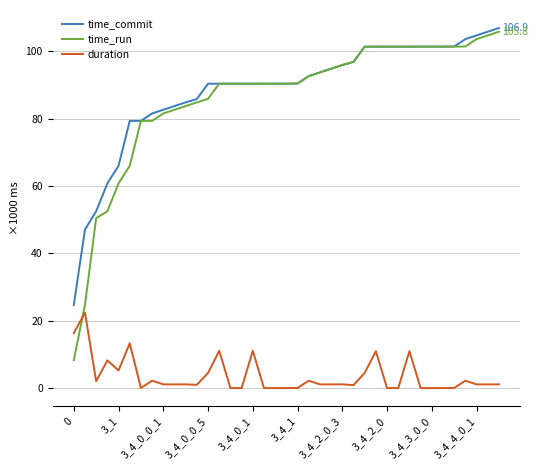

What is the greatest value displayed?

106.9